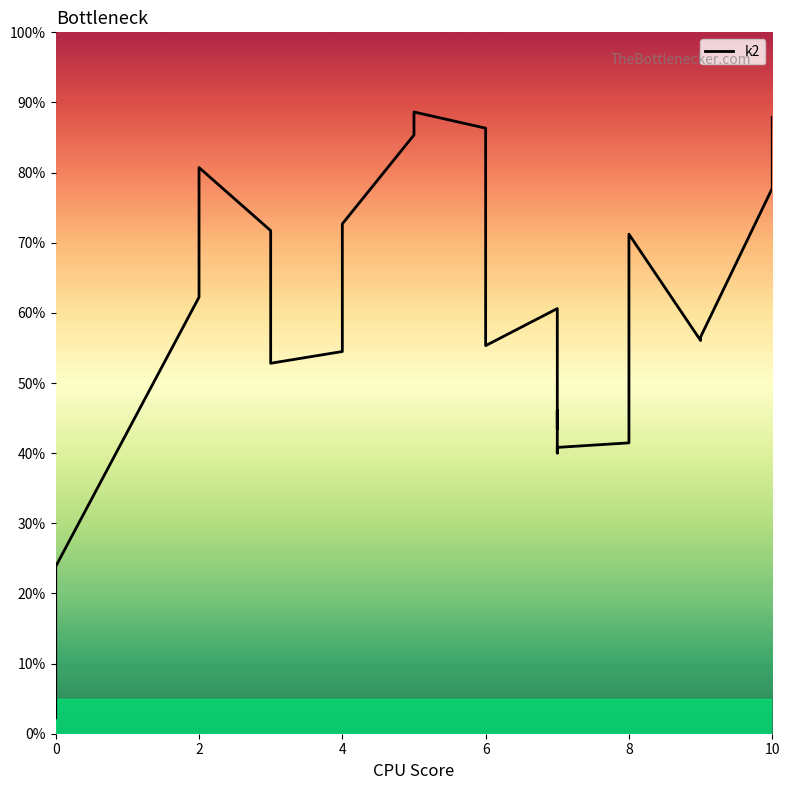

True or false: the data shows 36.2 at 10.

False